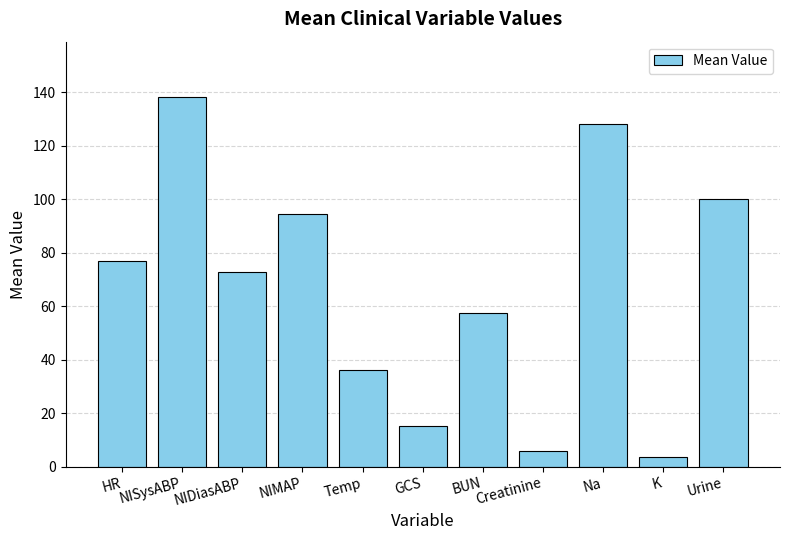

At which category does the chart reach its peak across all series?

NISysABP